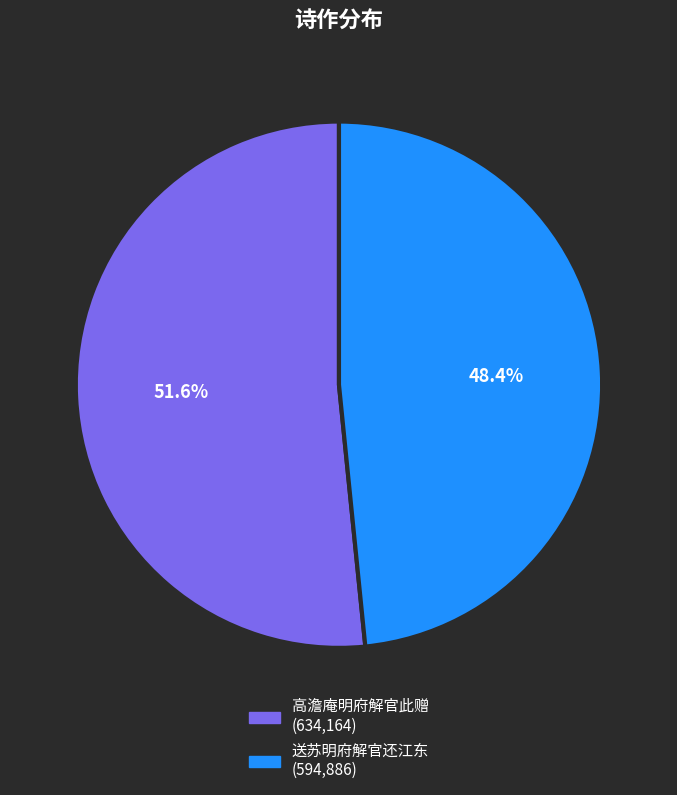

Which slice represents more than half of the pie?

高澹庵明府解官此赠